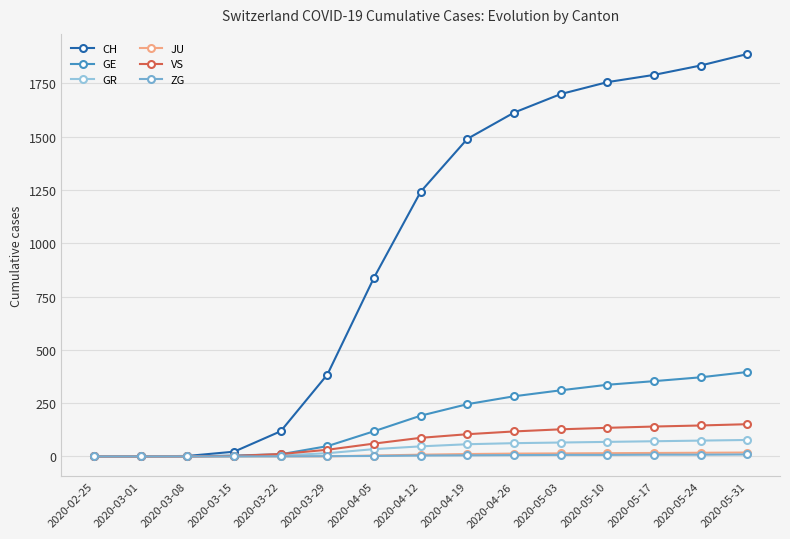

The value of GE at 2020-03-08 is -162. True or false?

False